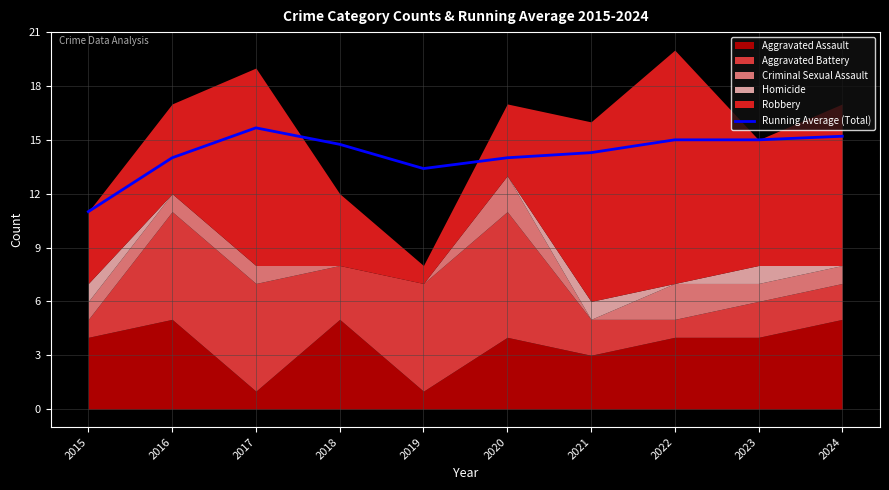

Between 2018 and 2016, which is larger?

2018